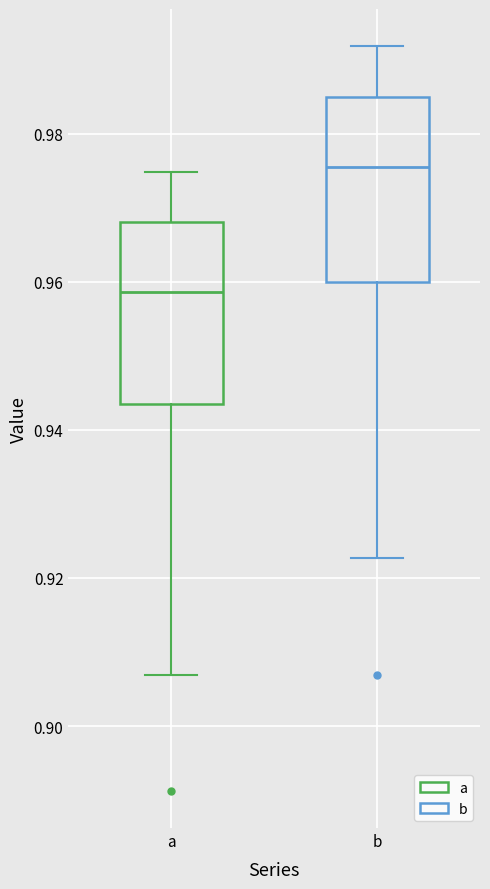

Reading left to right, read every box against the y-axis: the position of its median line, the range the box covers, and the ends of its whiskers. The values are not printed on the chart, so give them approximately, as read against the axis.

a: median 0.958, box 0.944 to 0.968, whiskers 0.906 to 0.974
b: median 0.976, box 0.960 to 0.984, whiskers 0.922 to 0.992